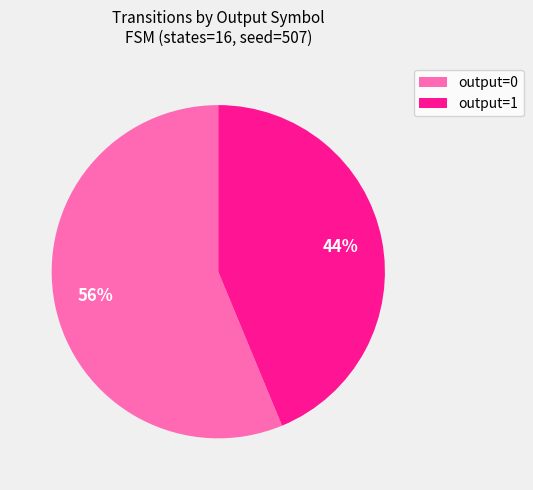

How many segments does this pie chart have?

2